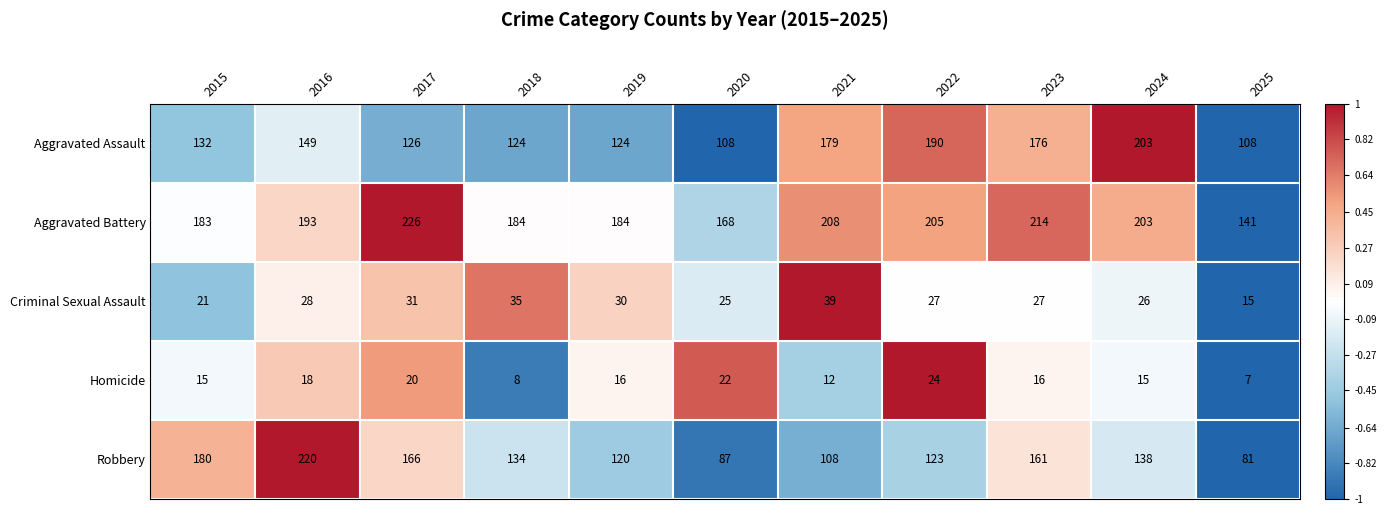

What is the maximum value shown in the chart?

226